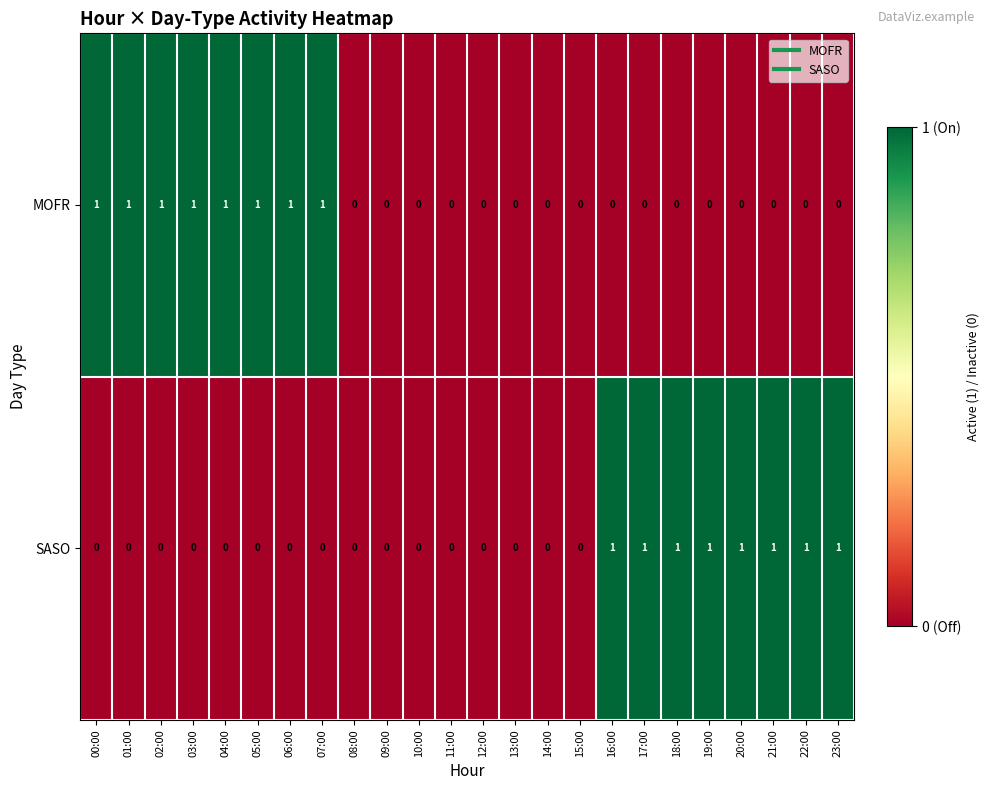

Is the value of MOFR at 04:00 greater than the value of SASO at 15:00?

Yes